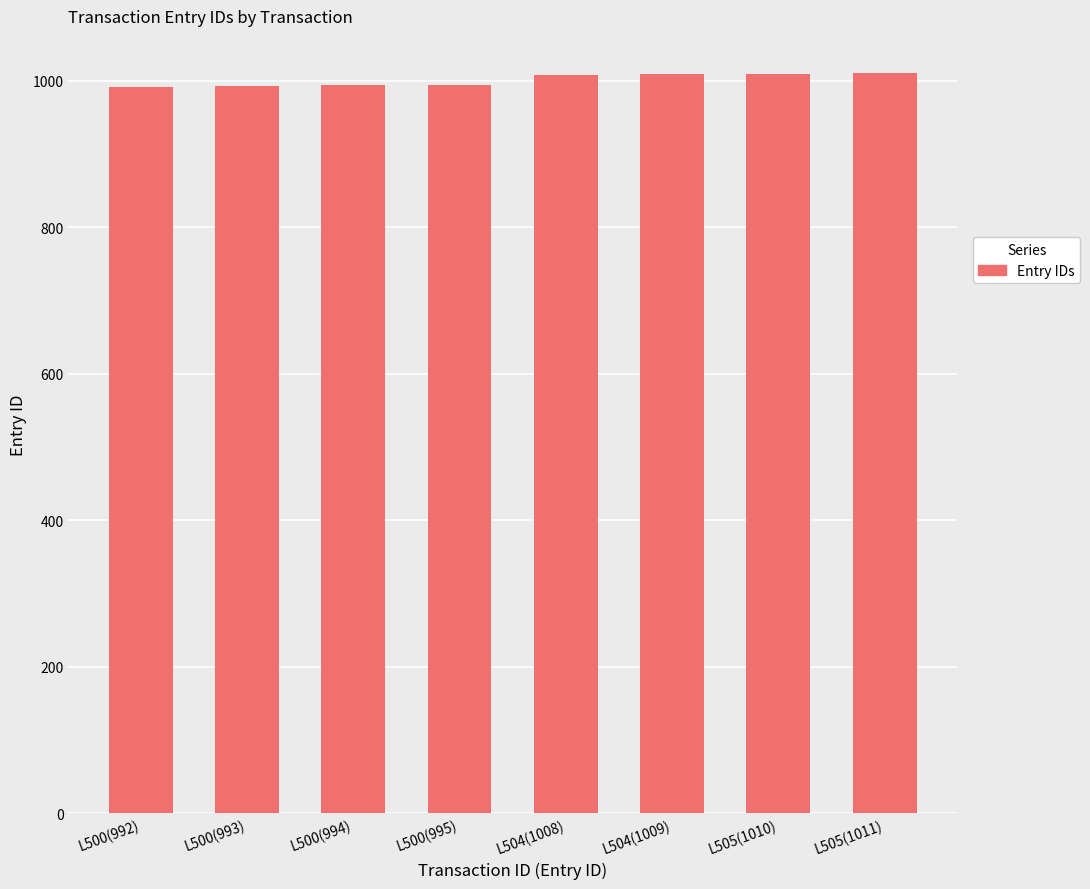

What is the sum of all values?

8012